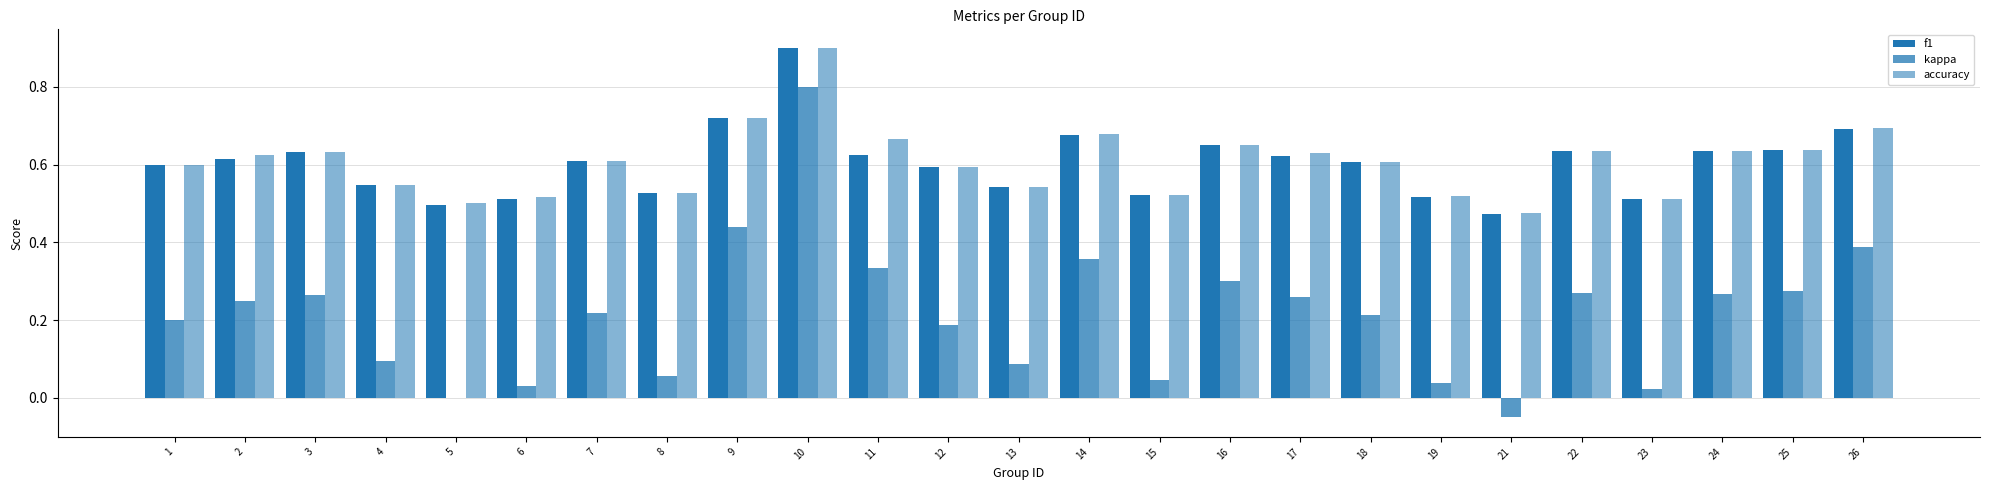

Which category has the highest value in the kappa series?

10